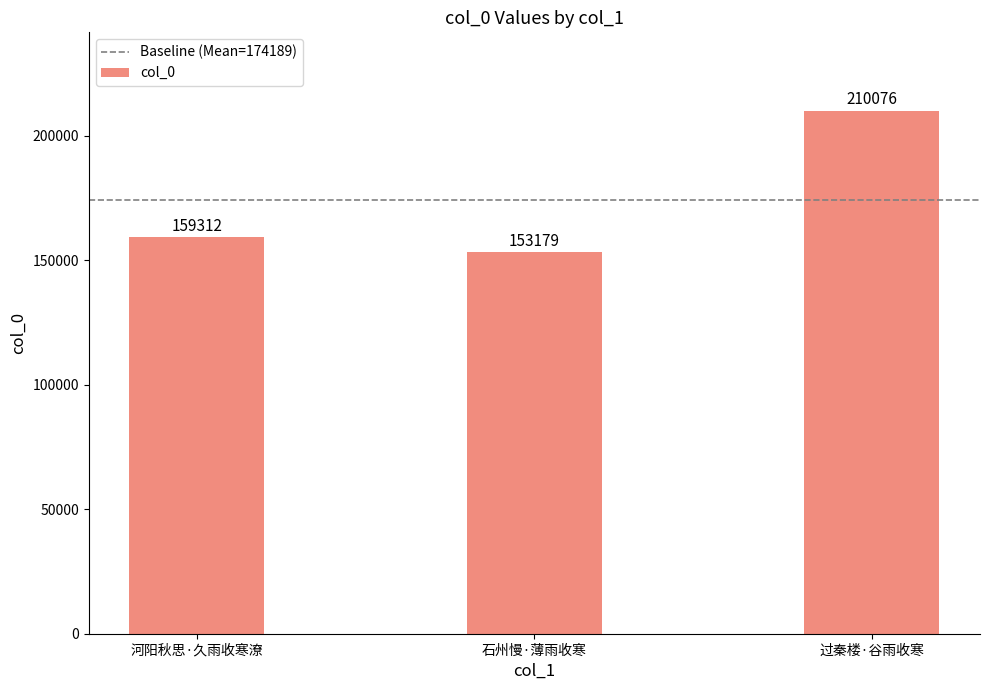

How many distinct data groups are displayed?

1